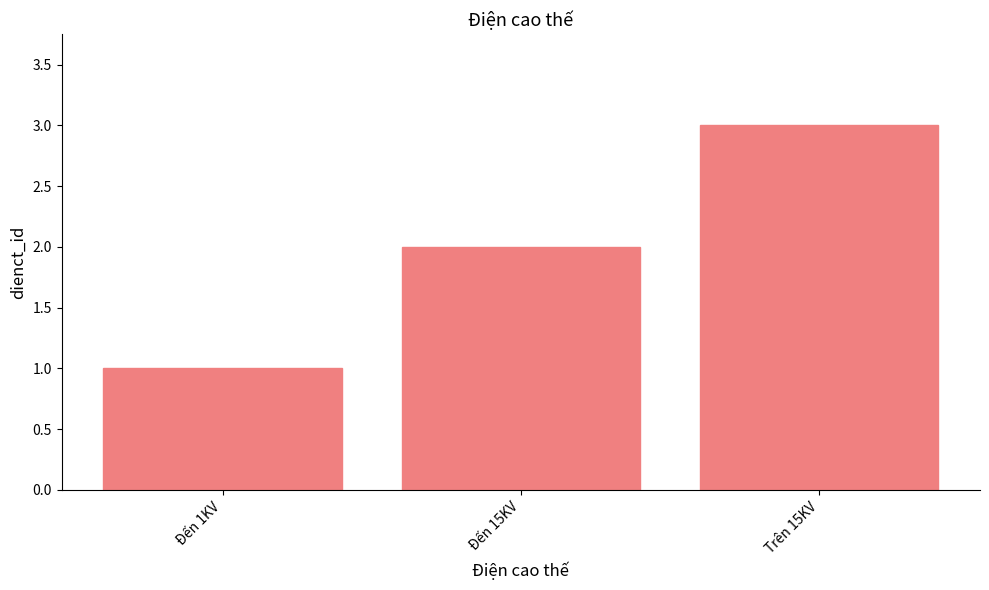

How many values are between 1 and 3?

3